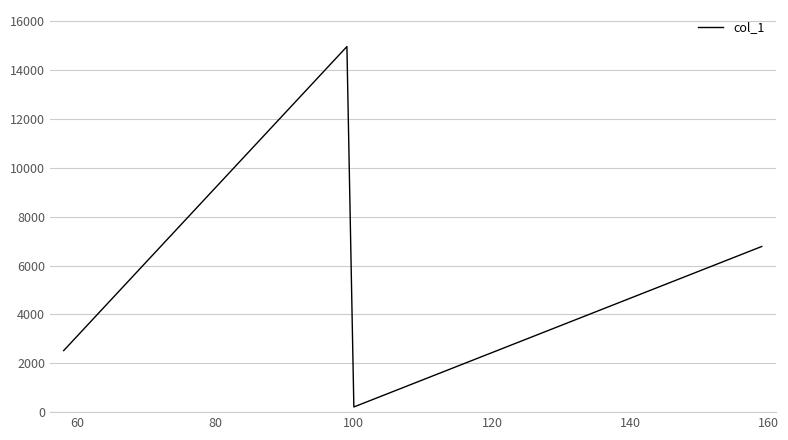

True or false: there are more than 2 points higher than both neighbors.

False